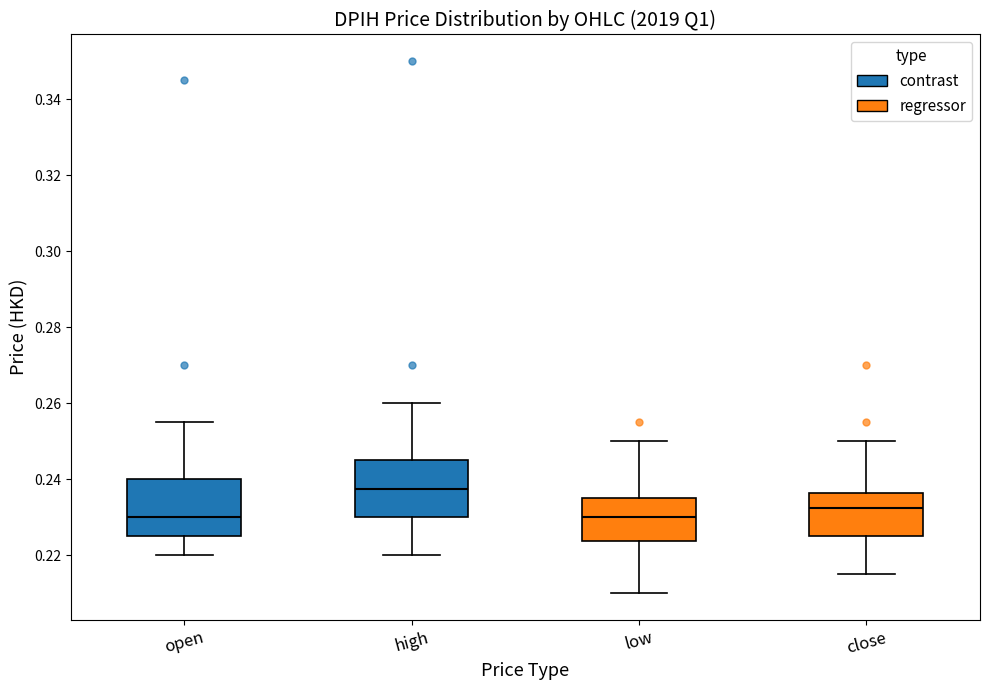

Reading left to right, transcribe this box plot: for each box, give where its median line is, the range the box spans, and where its two whiskers end, as read against the y-axis. The values are not printed on the chart, so give them approximately, as read against the axis.

open: median 0.230, box 0.226 to 0.240, whiskers 0.220 to 0.256
high: median 0.238, box 0.230 to 0.246, whiskers 0.220 to 0.260
low: median 0.230, box 0.224 to 0.236, whiskers 0.210 to 0.250
close: median 0.232, box 0.226 to 0.236, whiskers 0.216 to 0.250